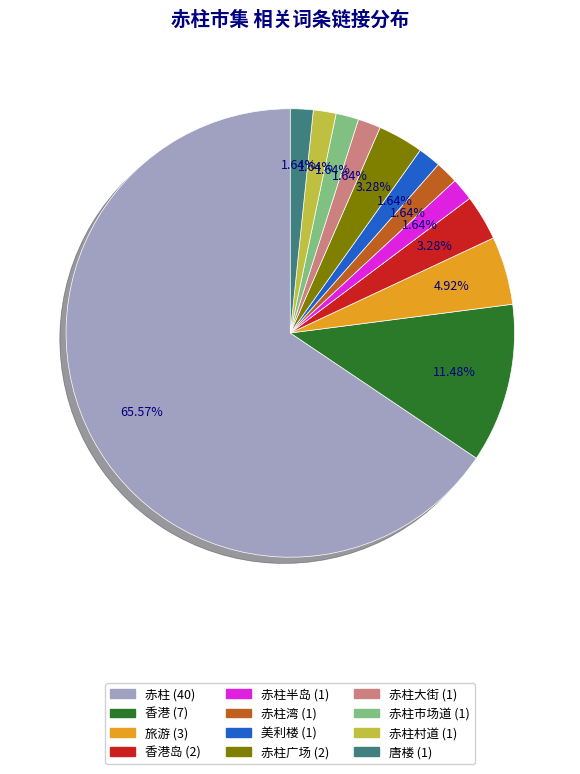

Is there any slice that represents more than half of the pie?

Yes